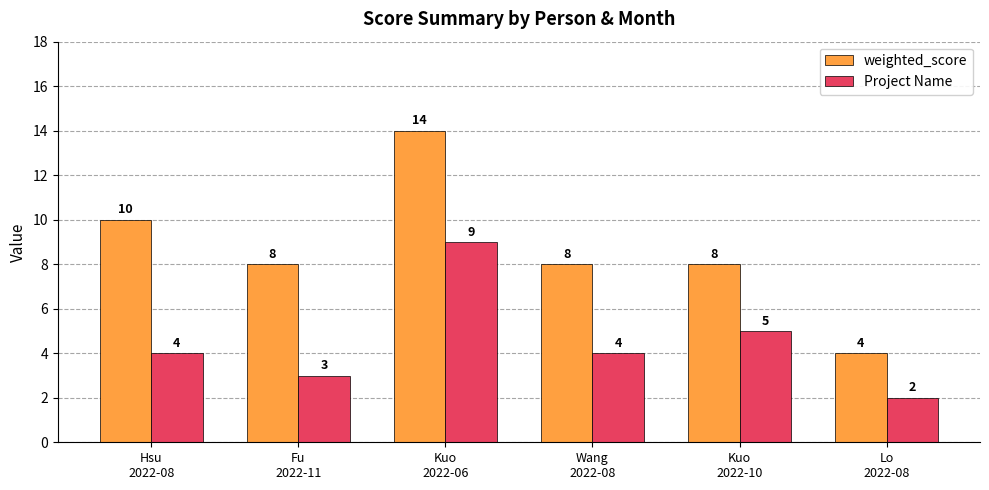

What is the label of the 4th bar from the right?

Kuo
2022-06